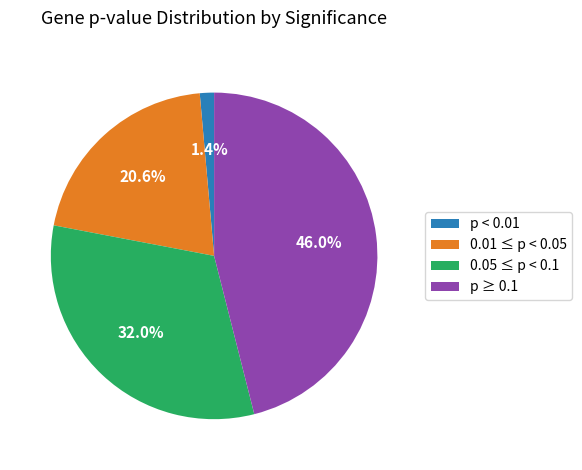

Between 0.05 ≤ p < 0.1 and 0.01 ≤ p < 0.05, which is larger?

0.05 ≤ p < 0.1